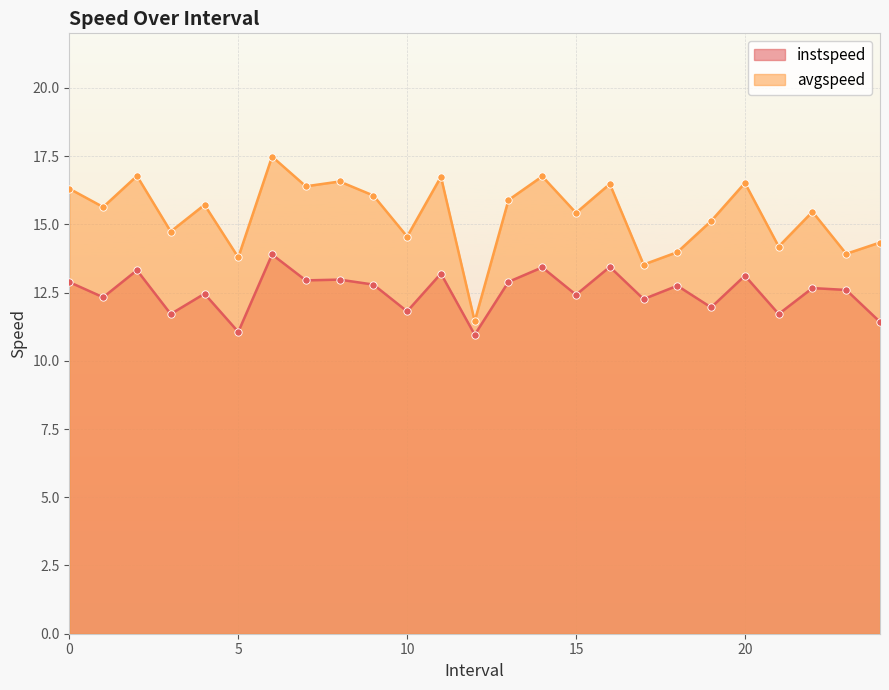

Which series has the largest Y range (max minus min)?

avgspeed